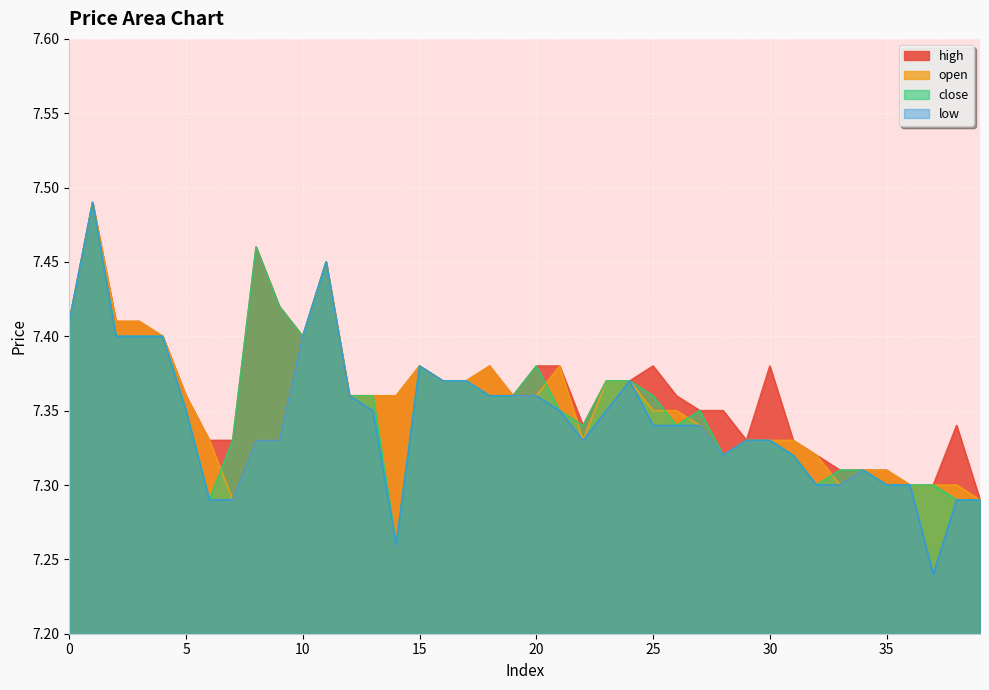

True or false: close has a value of 3.0 at 0.

False